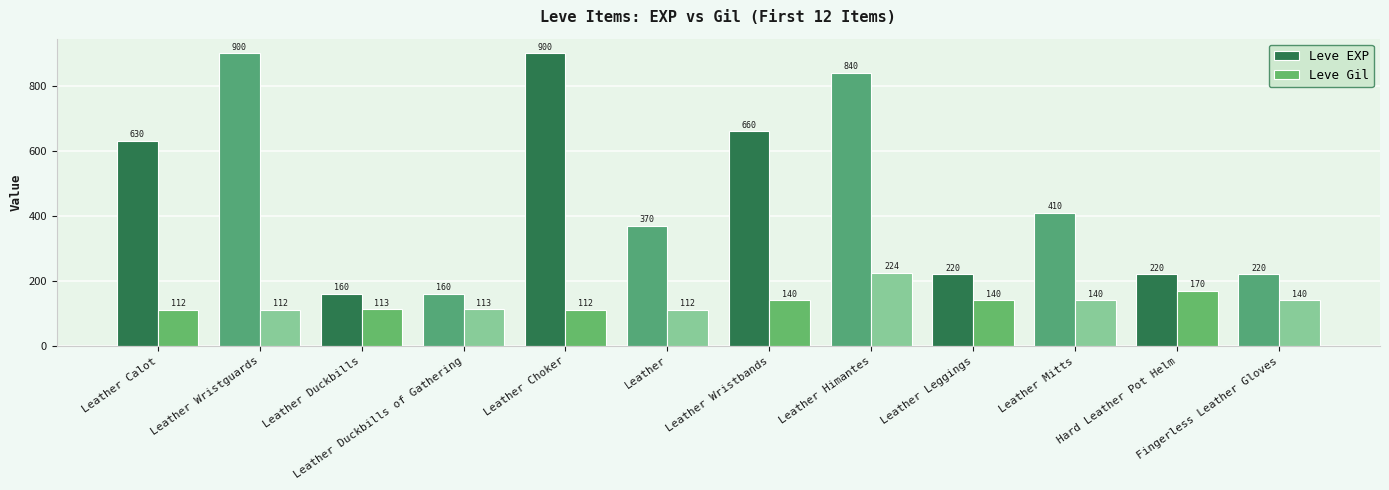

Reading right to left, extract all data points from this chart.

Leve EXP: Fingerless Leather Gloves=220	Hard Leather Pot Helm=220	Leather Mitts=410	Leather Leggings=220	Leather Himantes=840	Leather Wristbands=660	Leather=370	Leather Choker=900	Leather Duckbills of Gathering=160	Leather Duckbills=160	Leather Wristguards=900	Leather Calot=630
Leve Gil: Fingerless Leather Gloves=140	Hard Leather Pot Helm=170	Leather Mitts=140	Leather Leggings=140	Leather Himantes=224	Leather Wristbands=140	Leather=112	Leather Choker=112	Leather Duckbills of Gathering=113	Leather Duckbills=113	Leather Wristguards=112	Leather Calot=112